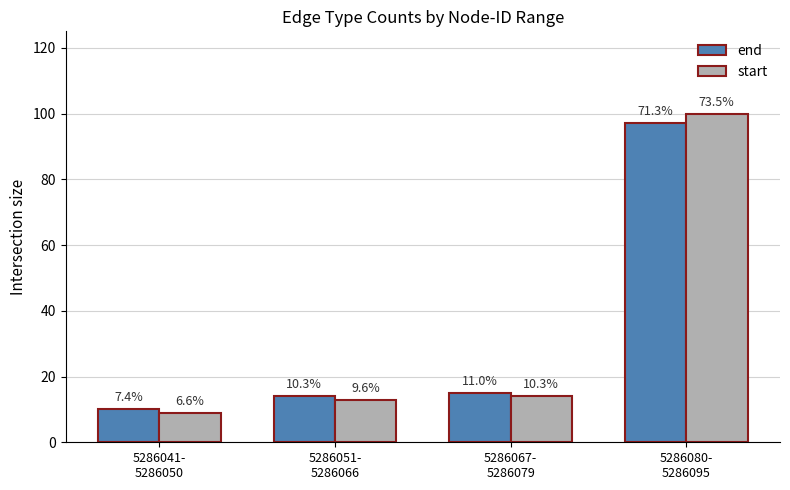

What are all the series names shown in the legend?

end, start